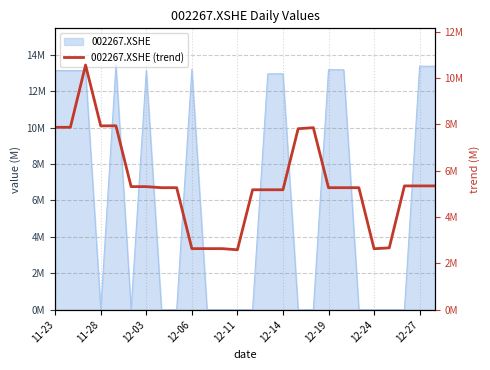

What is the label of the 14th point from the left?

13